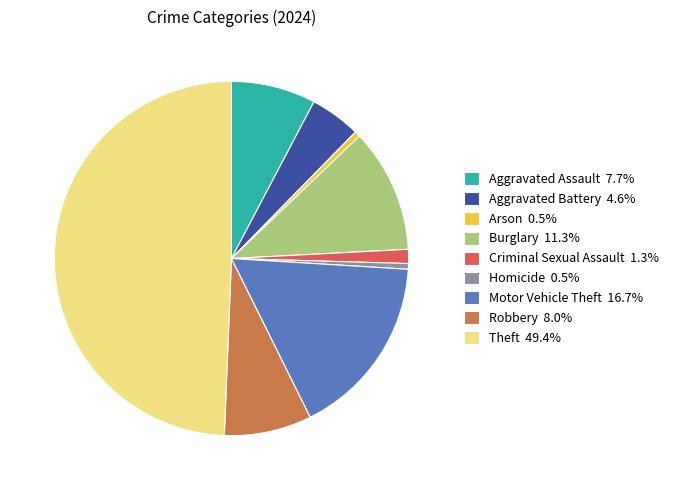

Approximately how many times larger is the value at Aggravated Assault 7.7% compared to Homicide 0.5%?

15.0